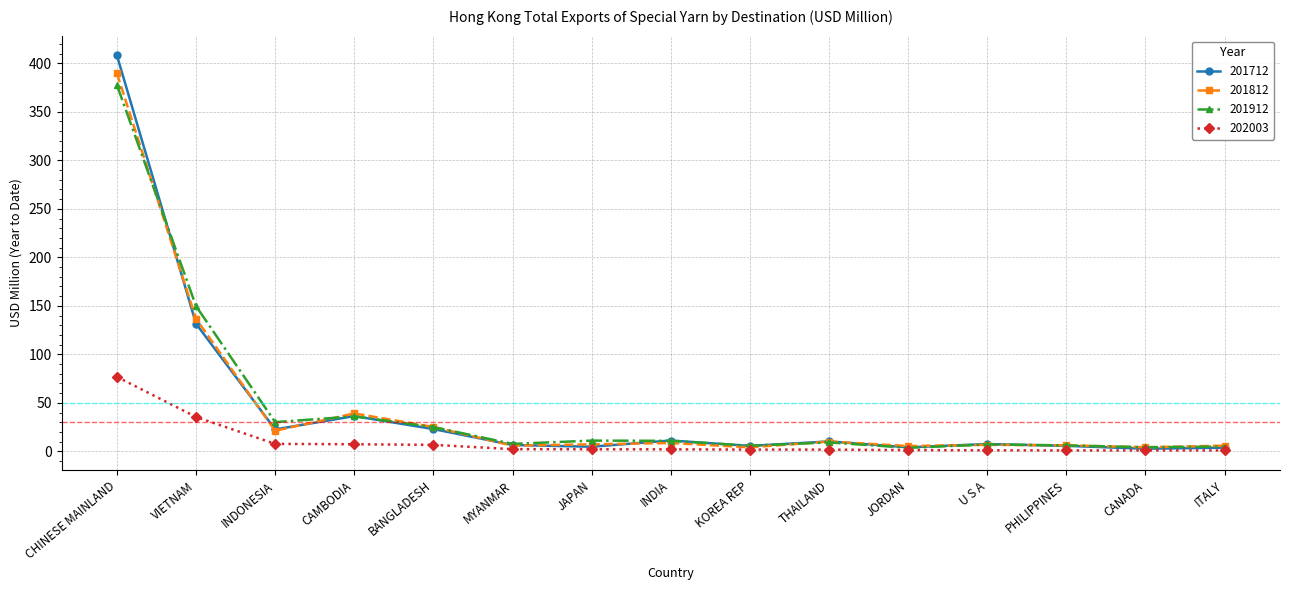

How many data points in 201812 are above 7?

8